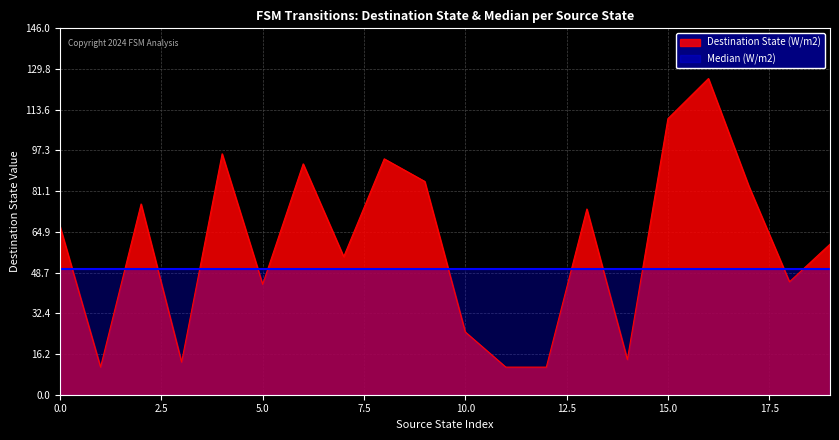

What is the sum of all values?

1192